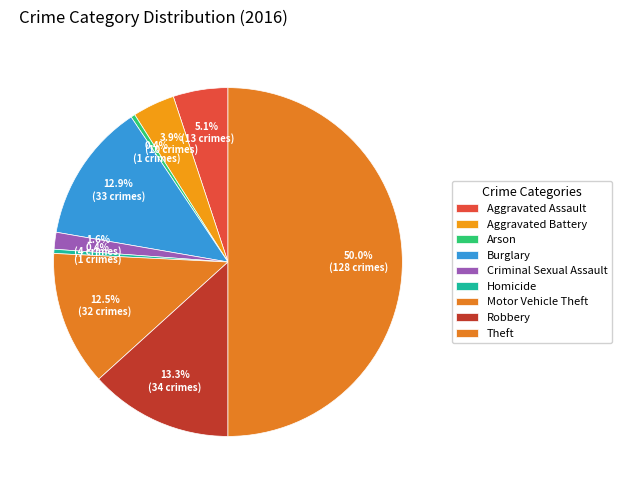

How many segments does this pie chart have?

9